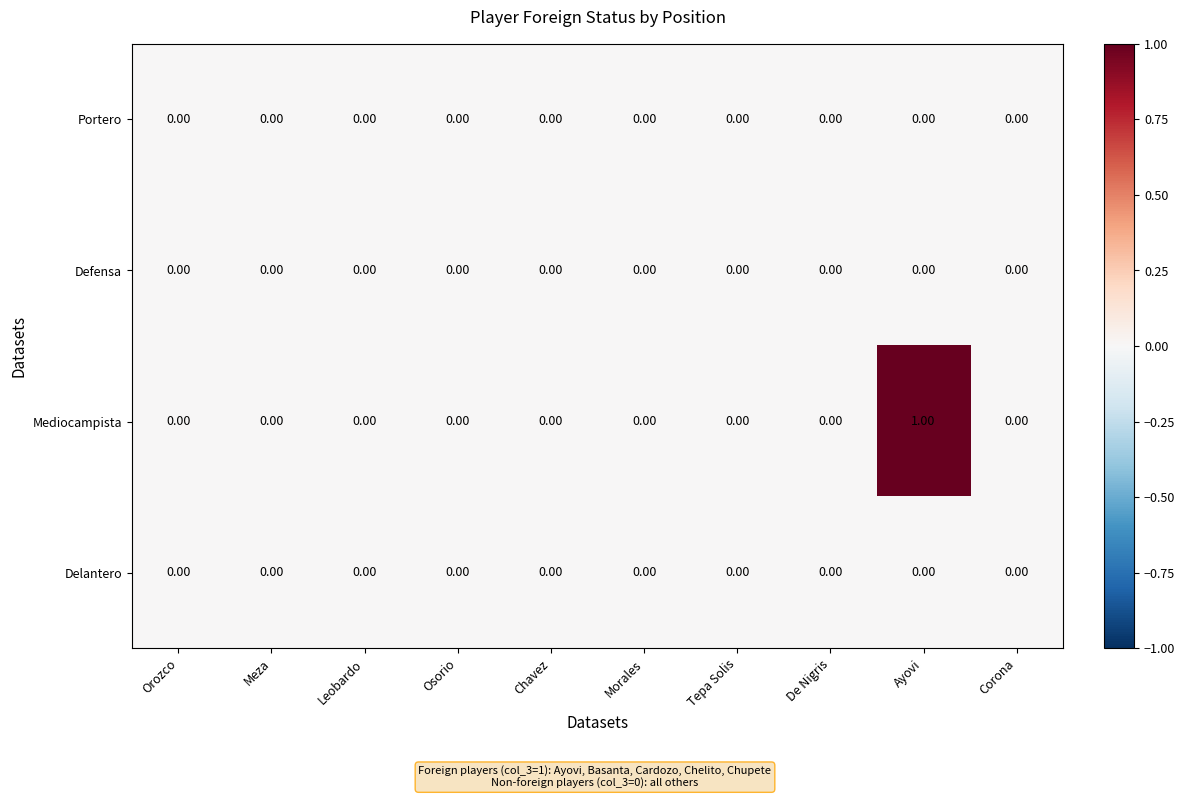

Which category has the highest value across all series?

Ayovi